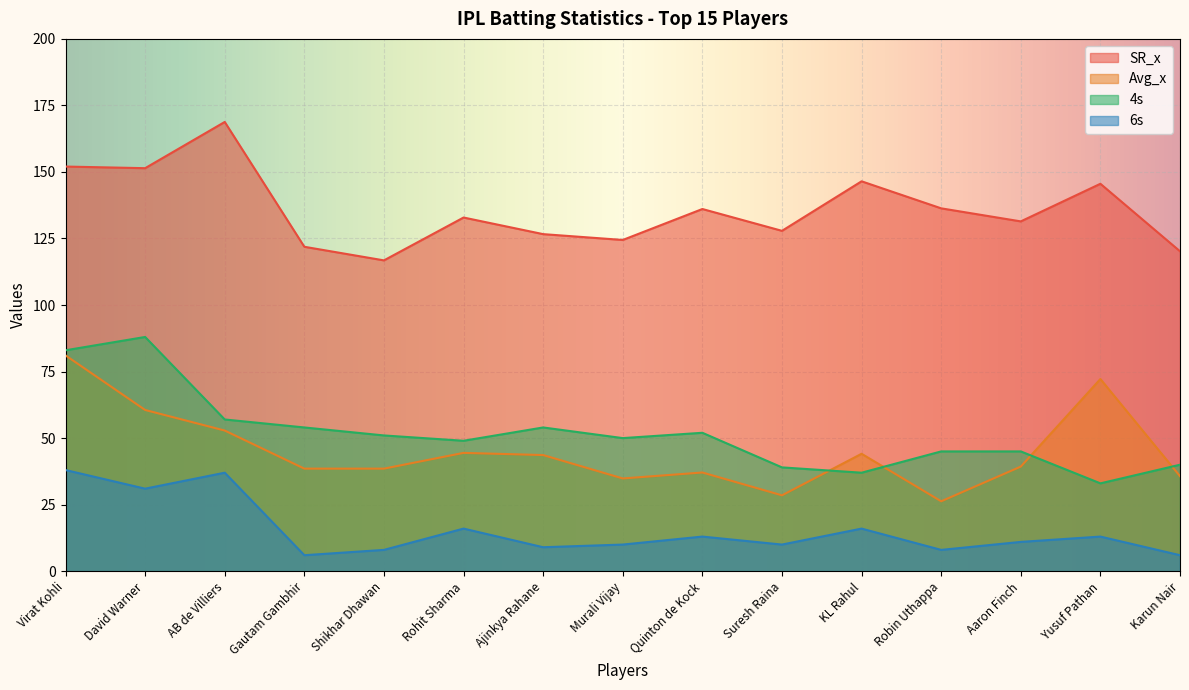

At how many categories does at least one series exceed 113?

15